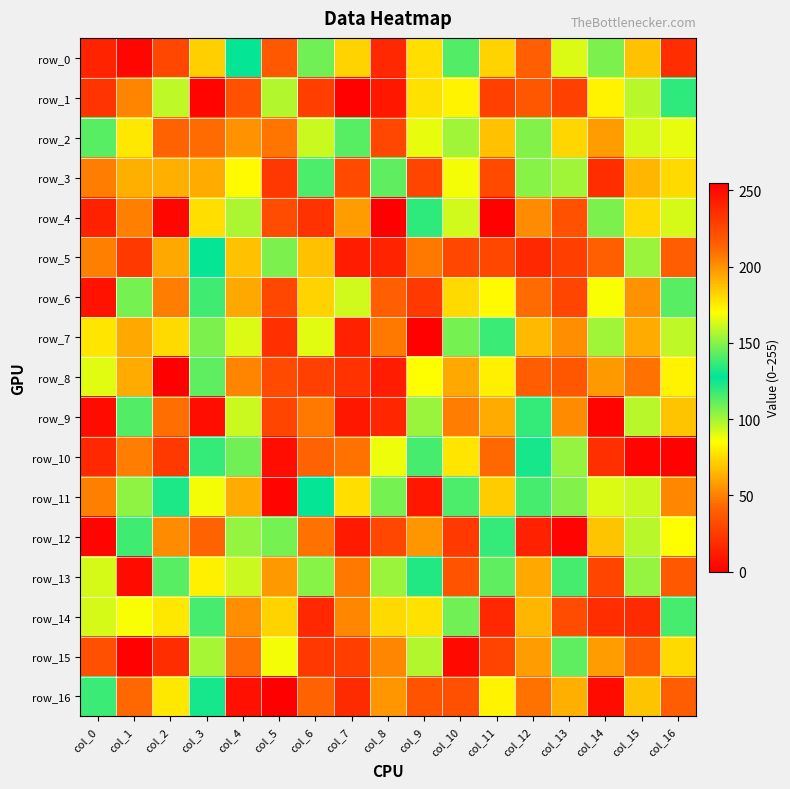

List the series in order of their peak value, lowest first.

row_6, row_2, row_0, row_3, row_15, row_14, row_5, row_4, row_7, row_13, row_9, row_10, row_11, row_12, row_1, row_8, row_16